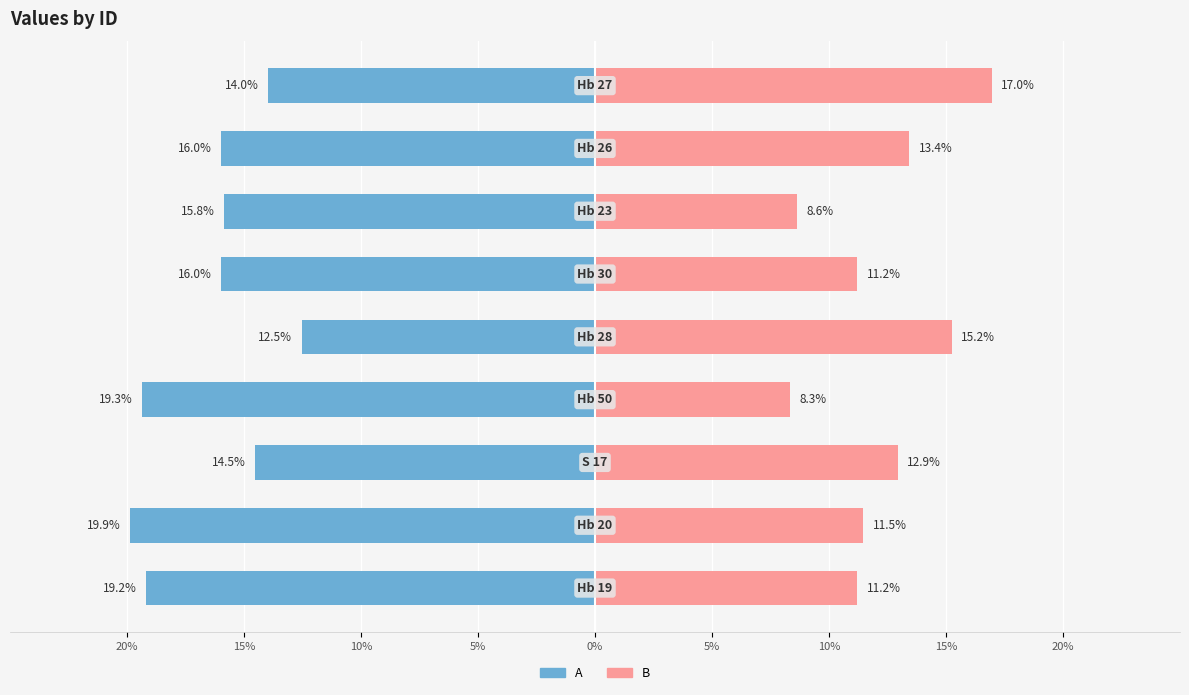

What is the difference between the maximum and minimum values in the A series?

7.3